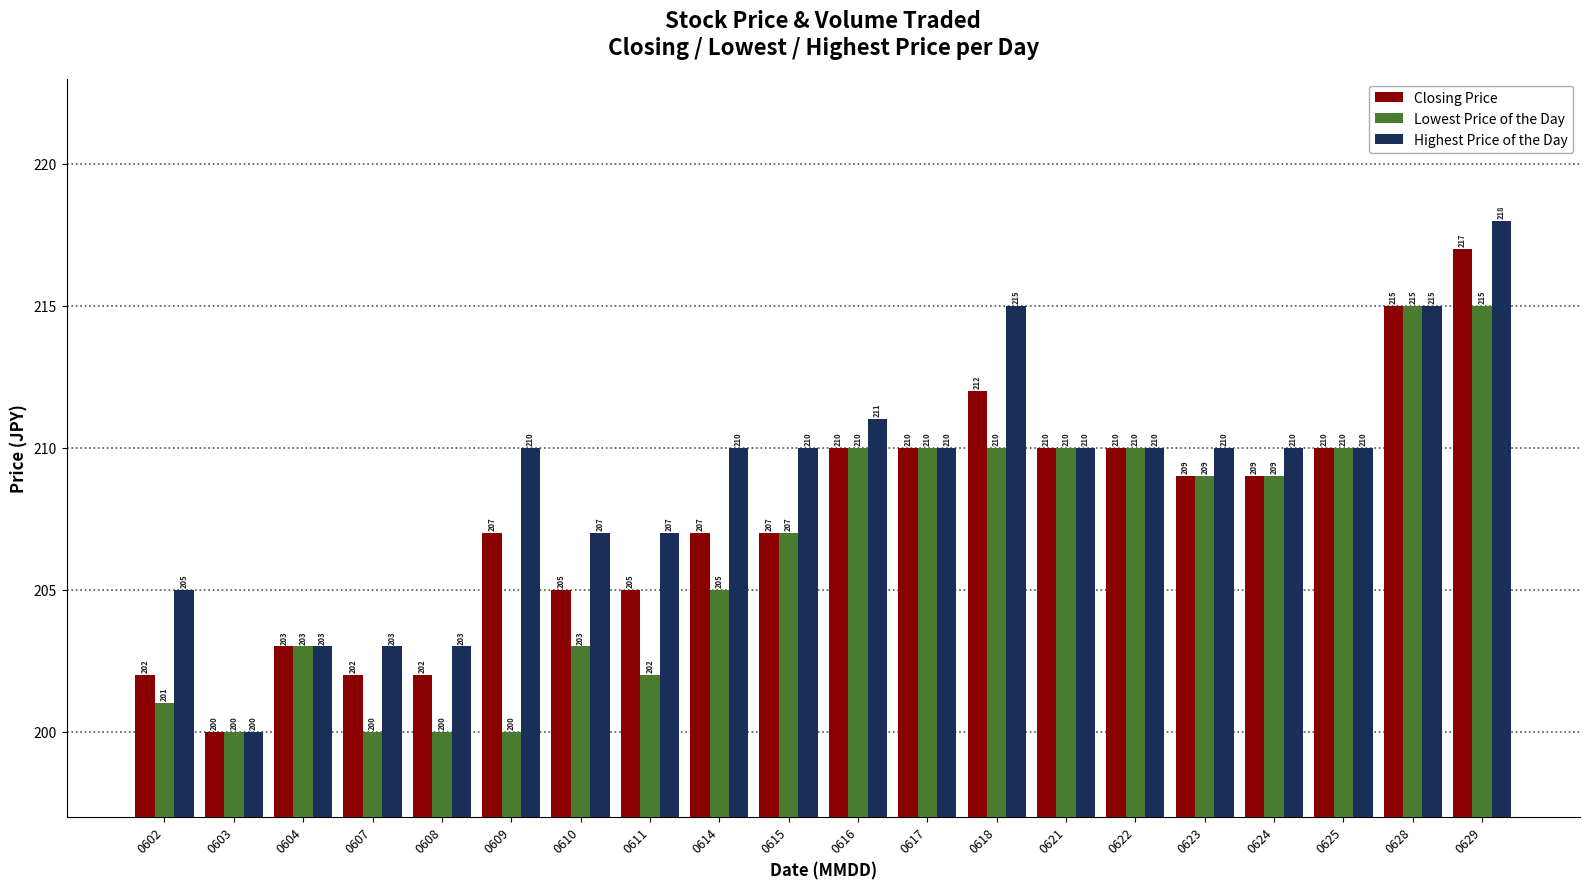

Read the Lowest Price of the Day value at 0604, to the nearest 10.

200